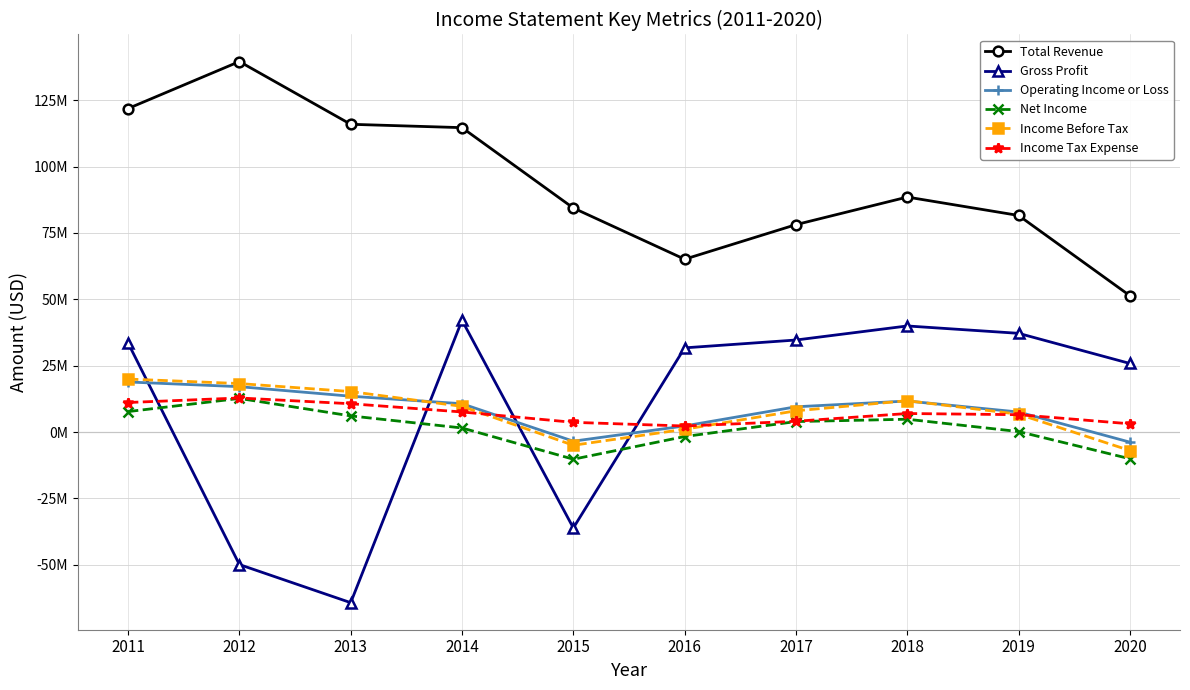

True or false: Income Before Tax has a value of -6978800 at 2020.

True